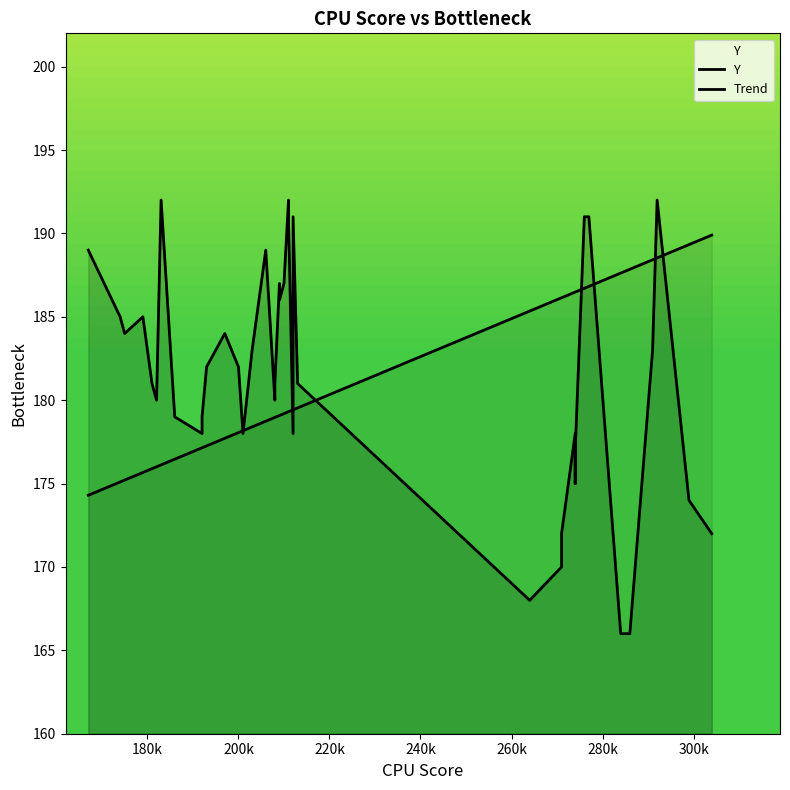

Is it true that the value at 25 is 184?

True